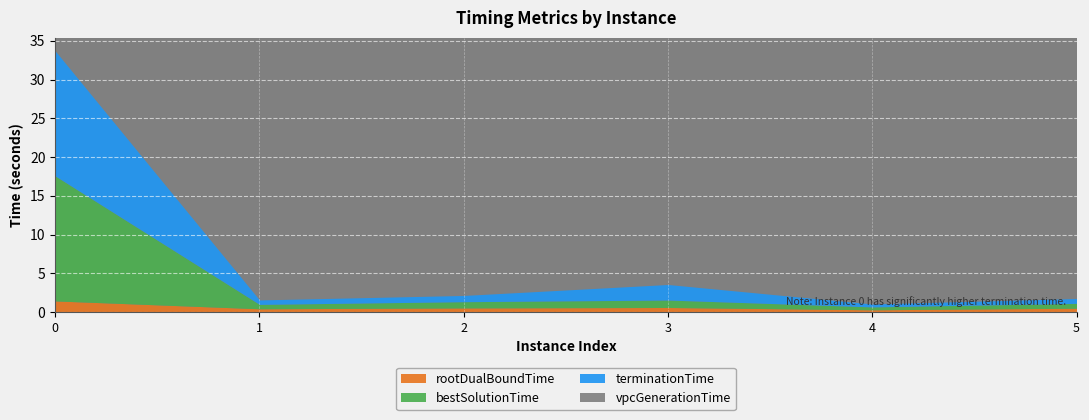

What is the lowest value of the bestSolutionTime series?

0.4